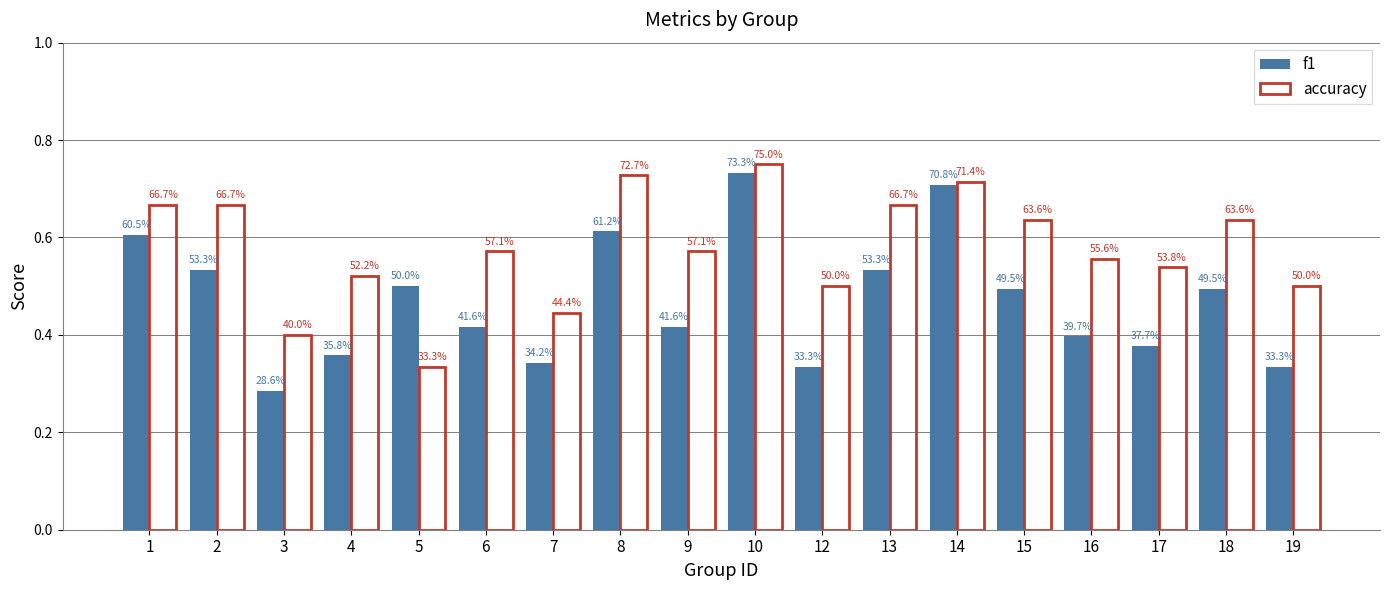

What is the difference between the f1 values at 17 and 2?

0.2